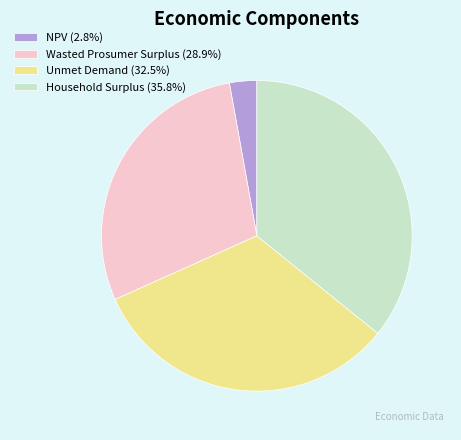

Do Unmet Demand (32.5%) and Household Surplus (35.8%) together represent more than half of the pie?

Yes